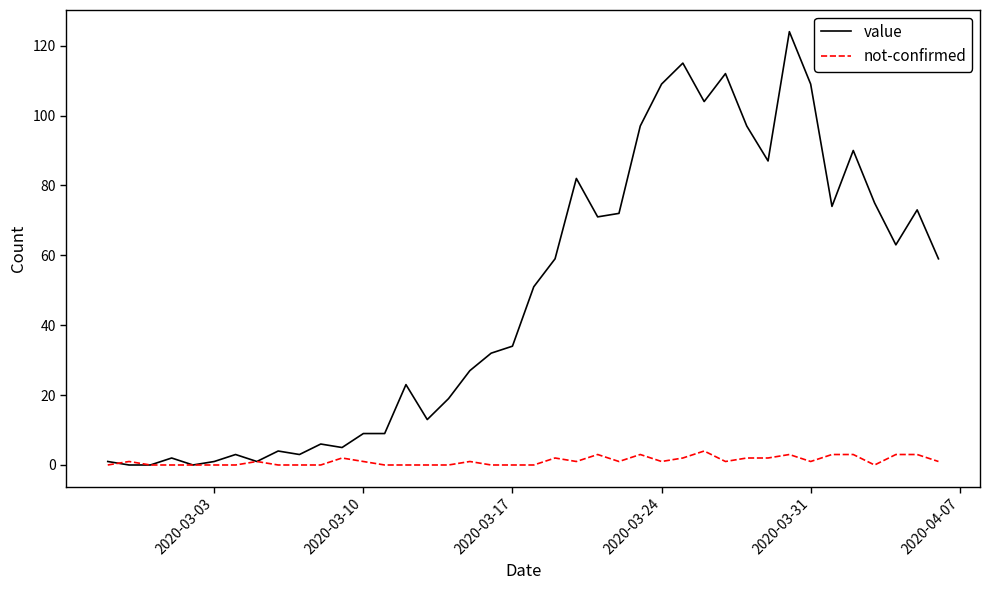

What is the greatest value displayed?

124